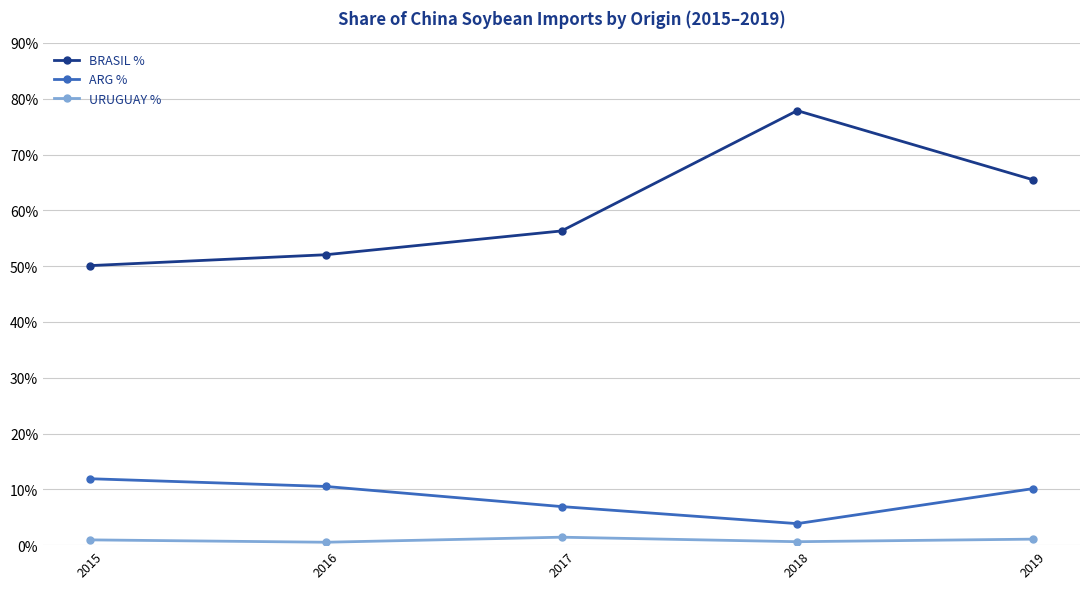

At which category is the sum across all series the highest?

2018